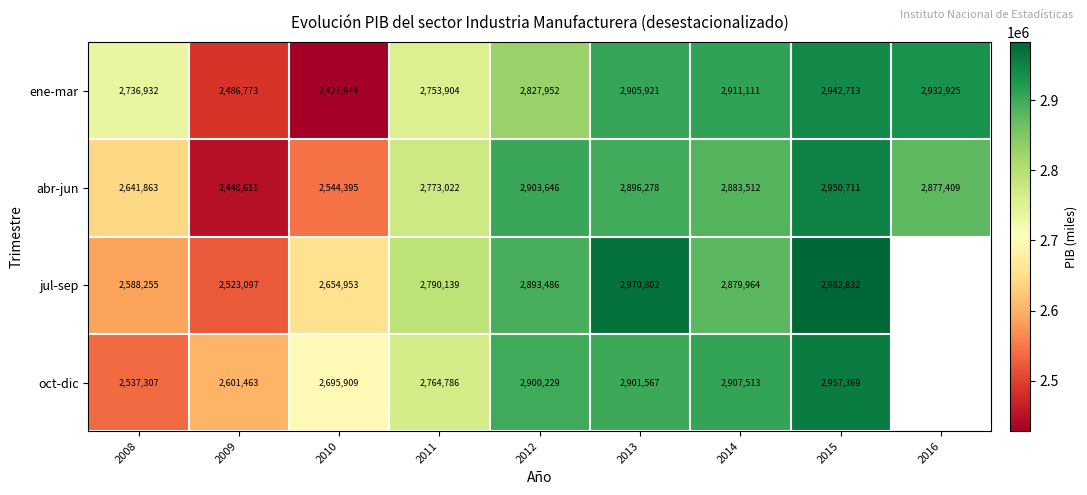

At how many categories does at least one series exceed 634697?

9